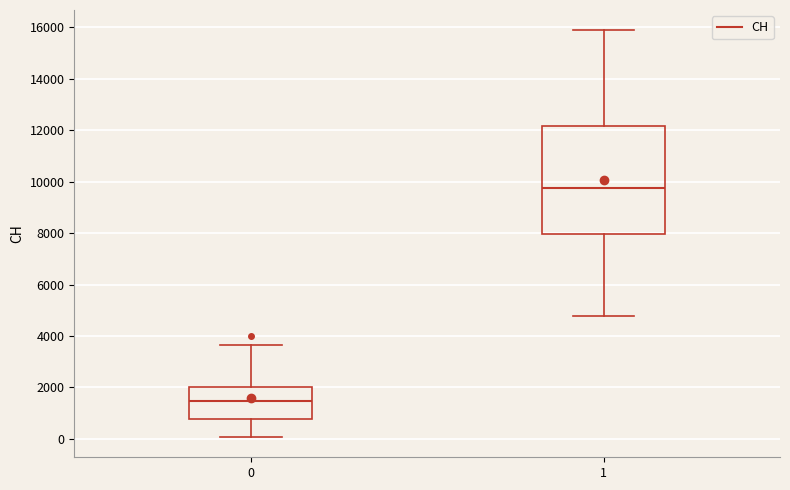

Which box has the highest median line?

1